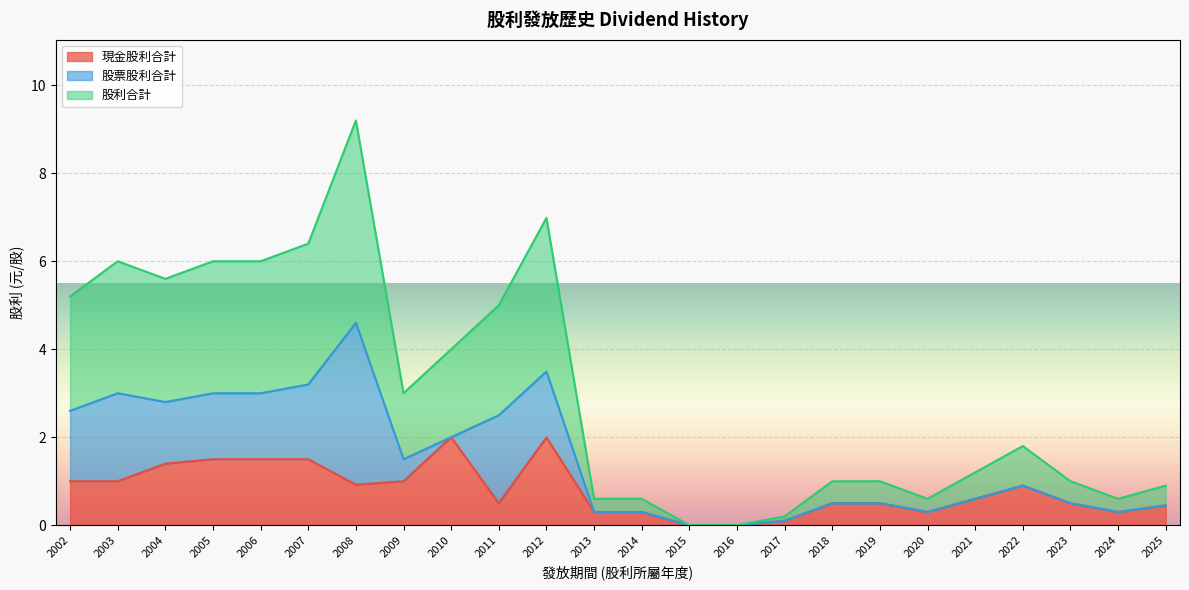

The 現金股利合計 series shows 0.6 at 2021. True or false?

True